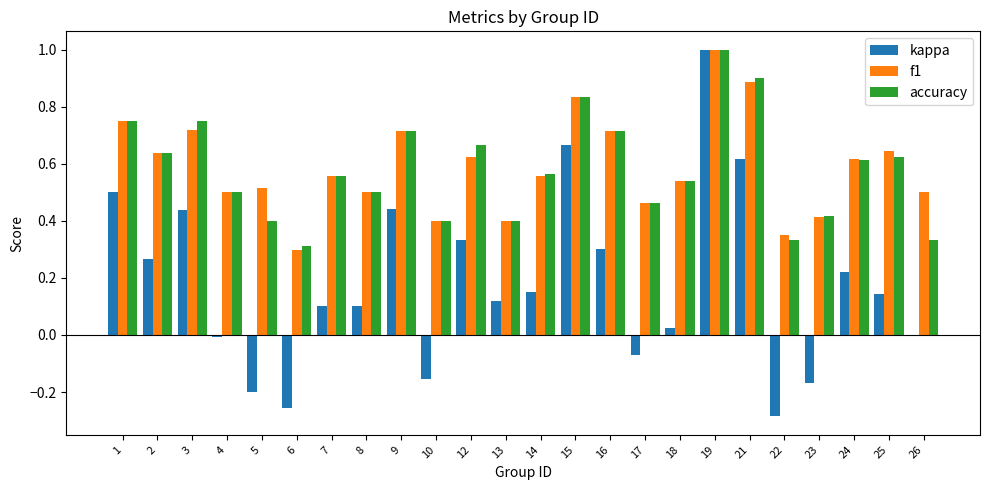

Which series changed the most between 3 and 15?

kappa